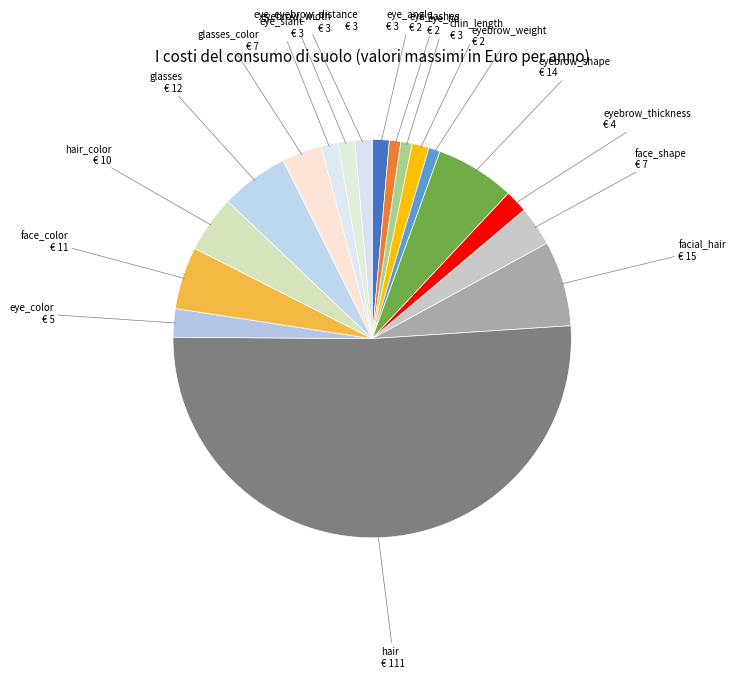

The glasses slice represents 17% of the pie. True or false?

False